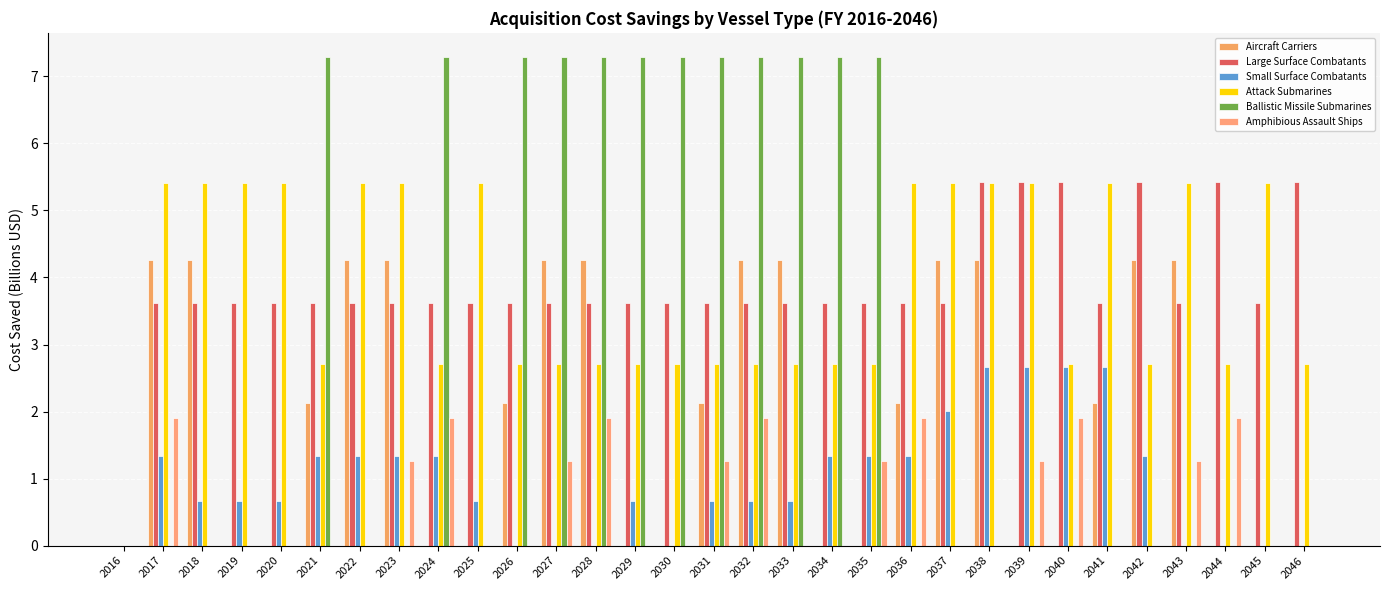

The value of Amphibious Assault Ships at 2023 is 1.3. True or false?

True